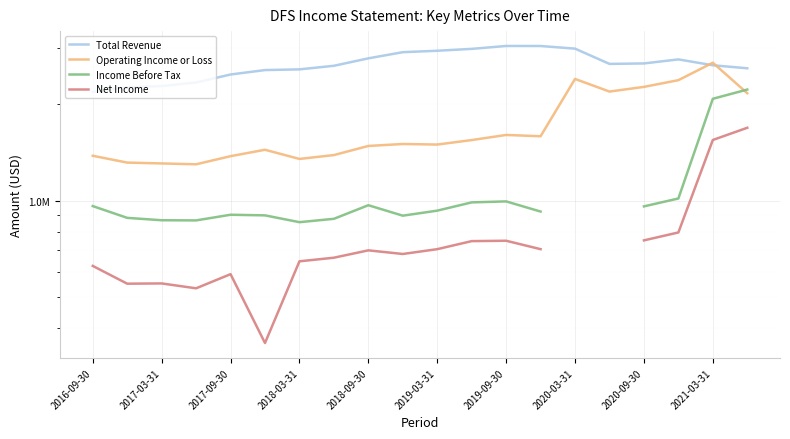

What is the highest value of the Operating Income or Loss series?

2695000.0